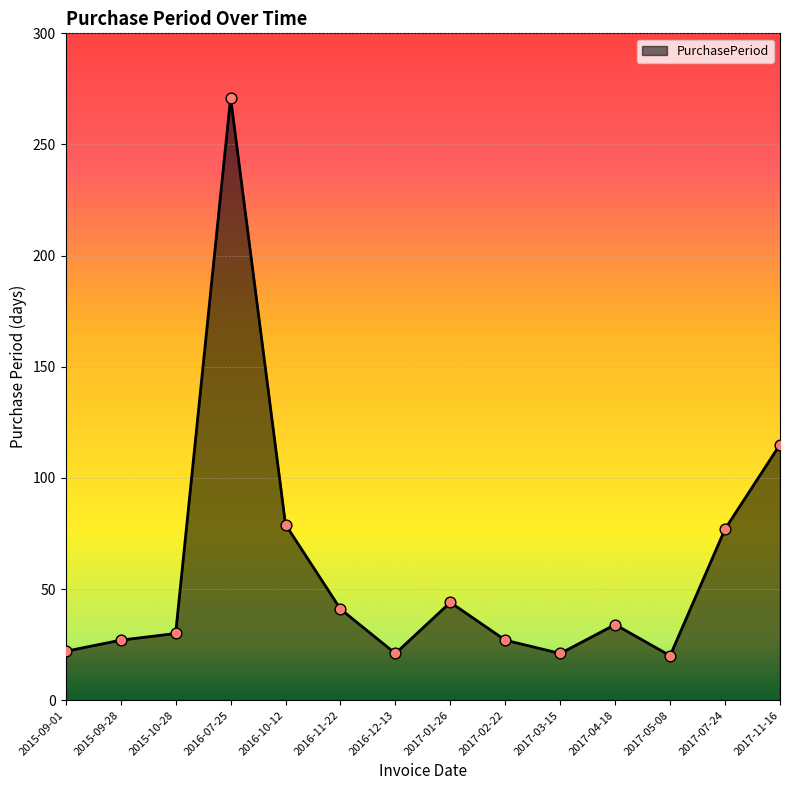

What is the ratio of the value at 2015-10-28 to the value at 2017-04-18?

0.9